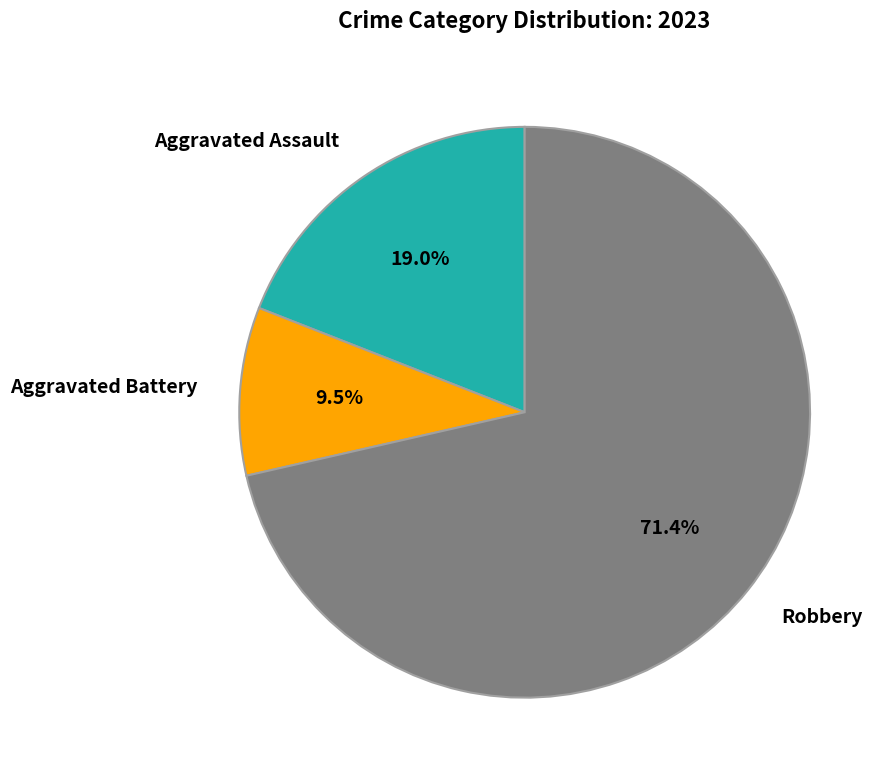

What percentage do Robbery and Aggravated Battery together represent?

81.0%